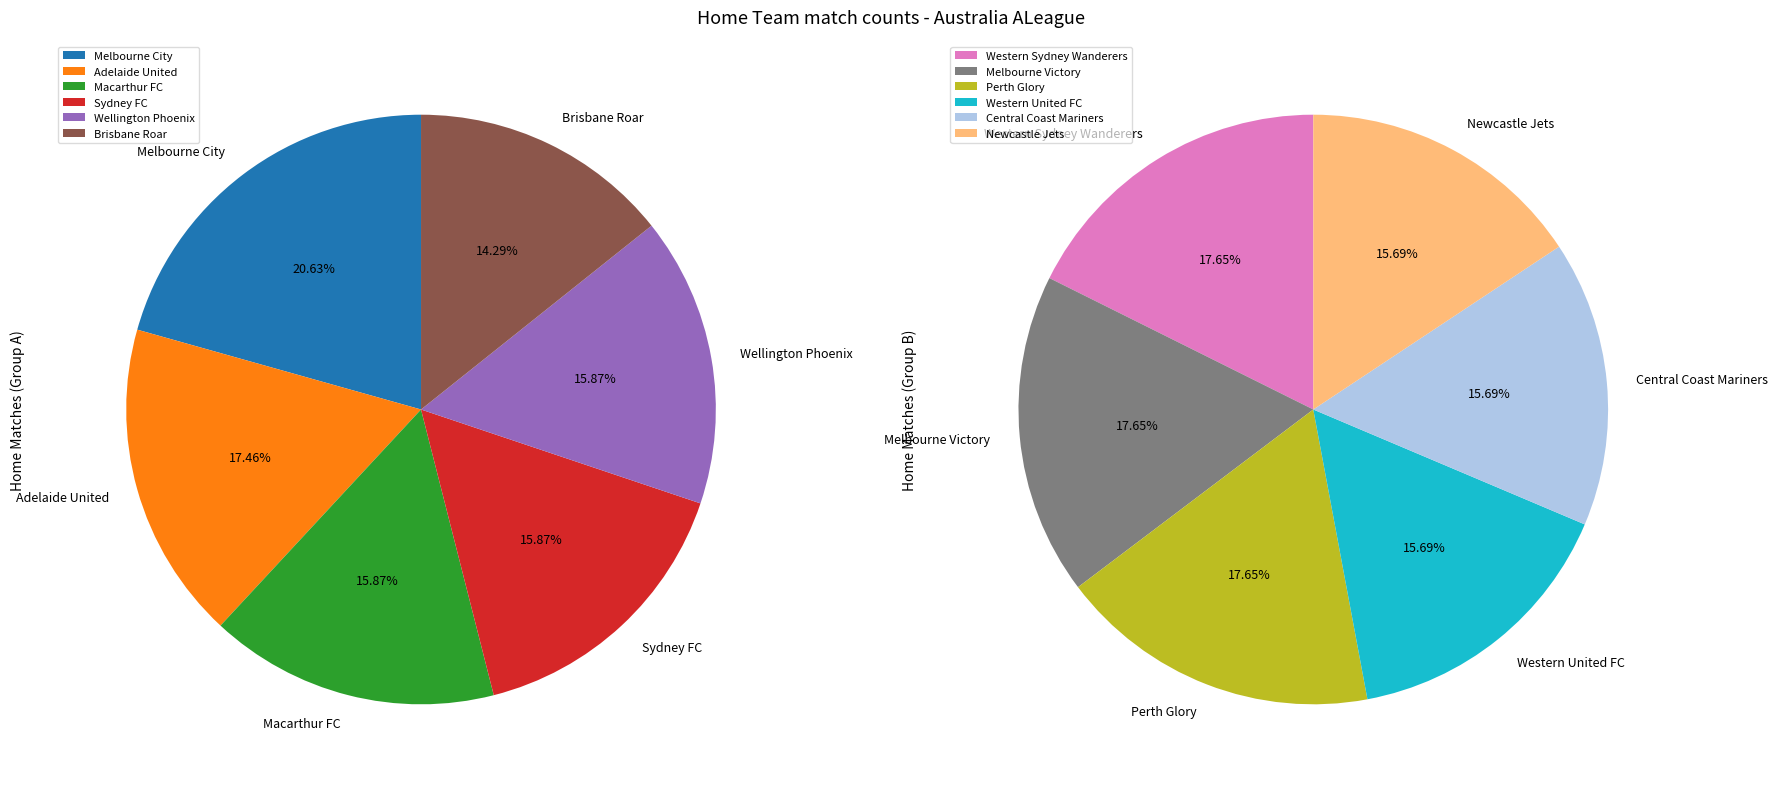

Between Western United FC and Wellington Phoenix, which is larger?

Wellington Phoenix